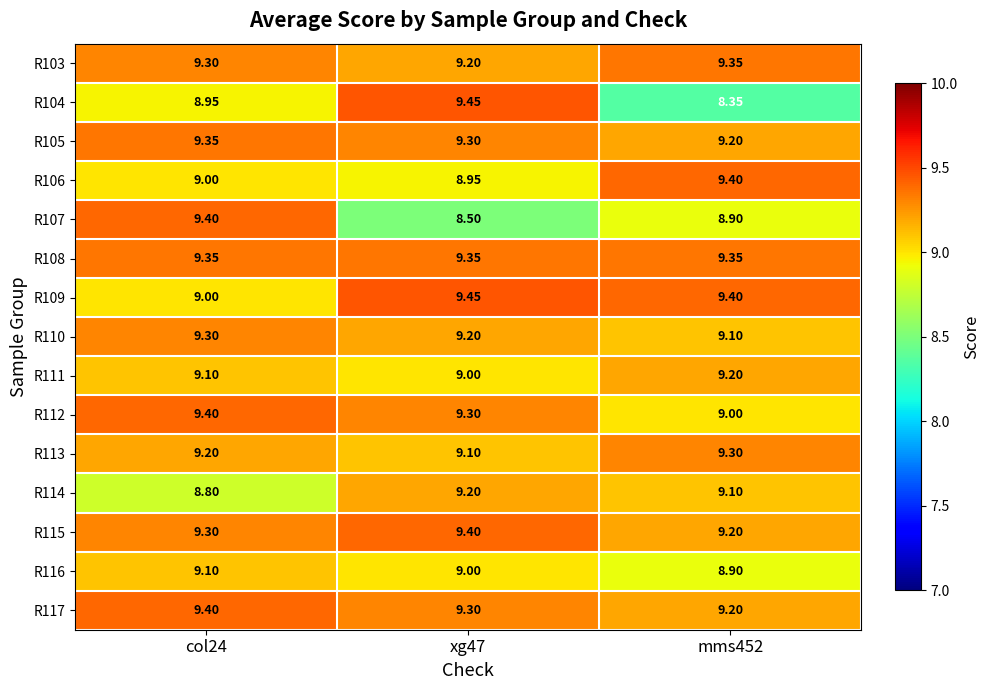

Between col24 and xg47, which series saw the biggest shift?

R107